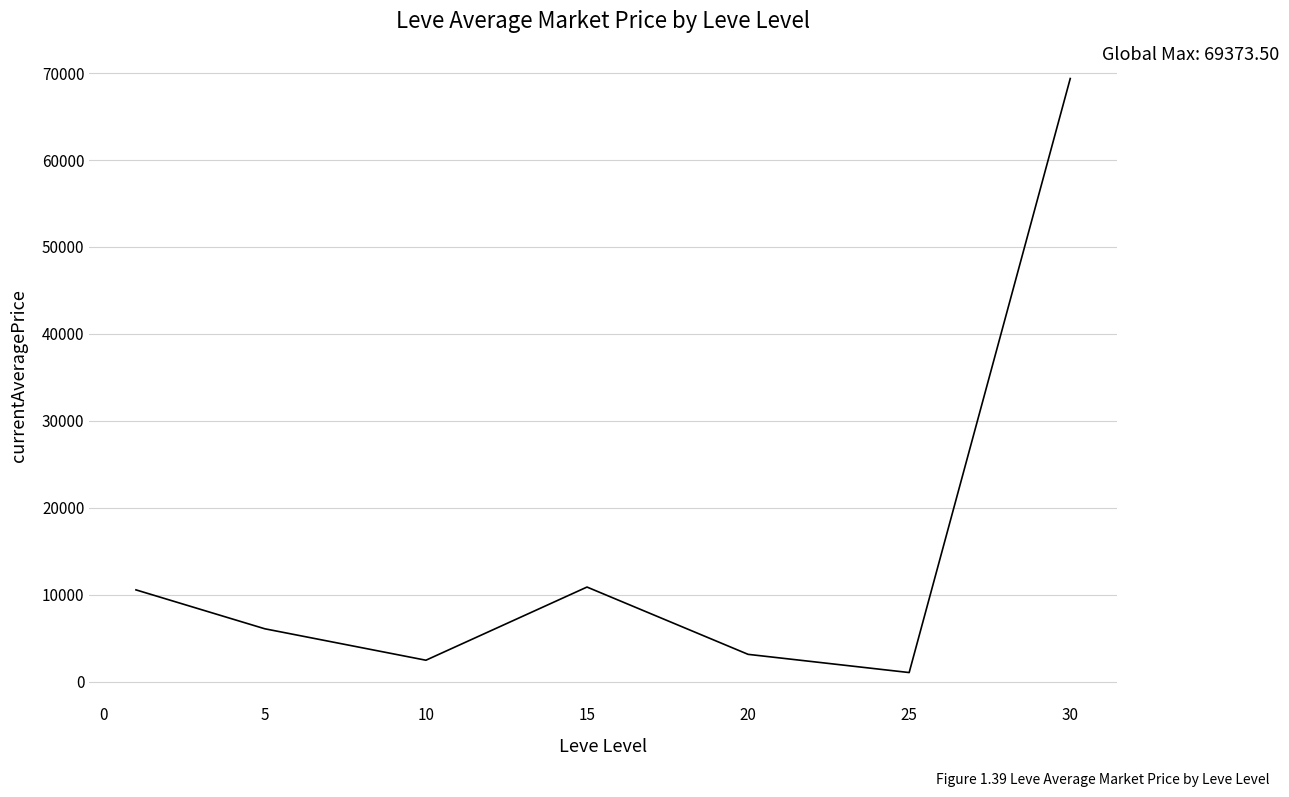

What is the sum of all values?

103533.0